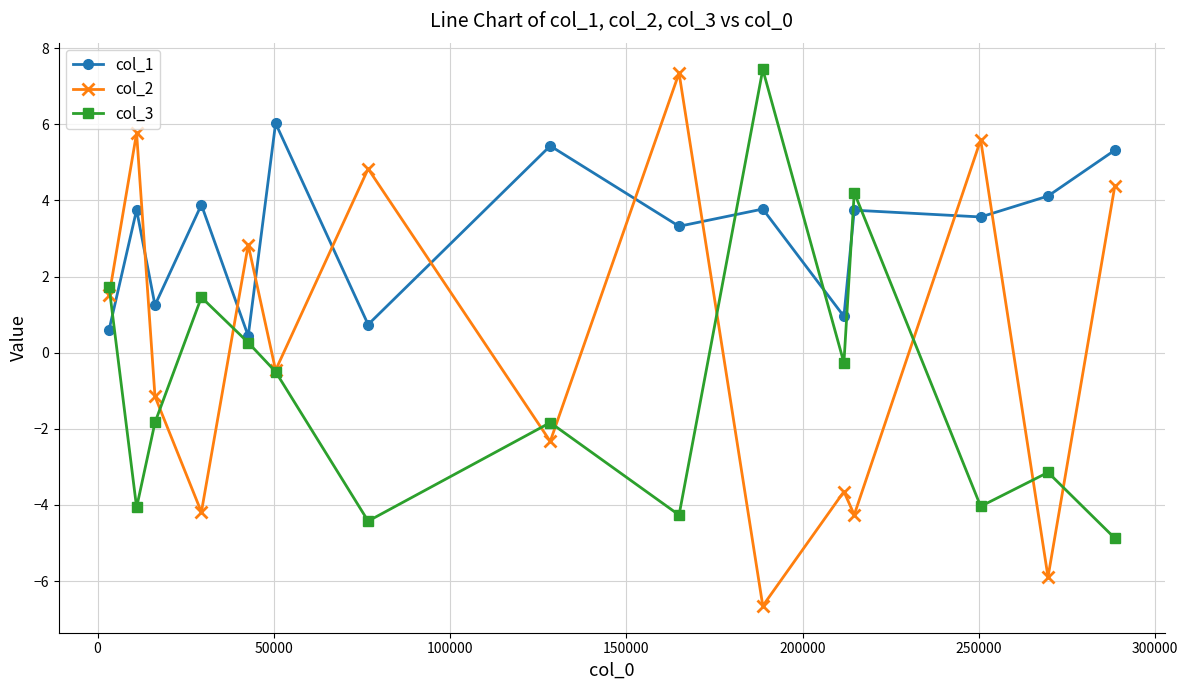

True or false: col_1 has more than 2 points higher than both neighbors.

True